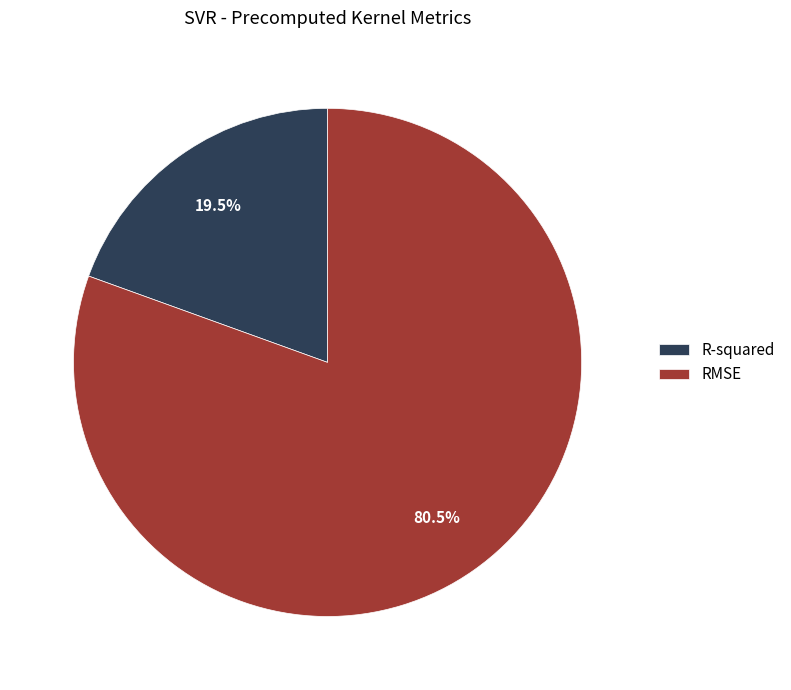

The R-squared slice represents 7% of the pie. True or false?

False